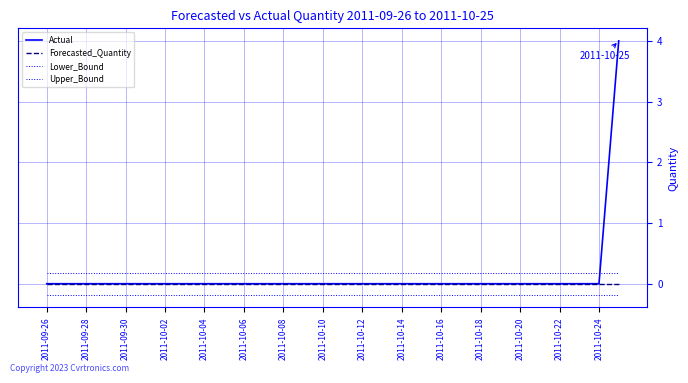

Is this an area chart (filled region under the line)?

No